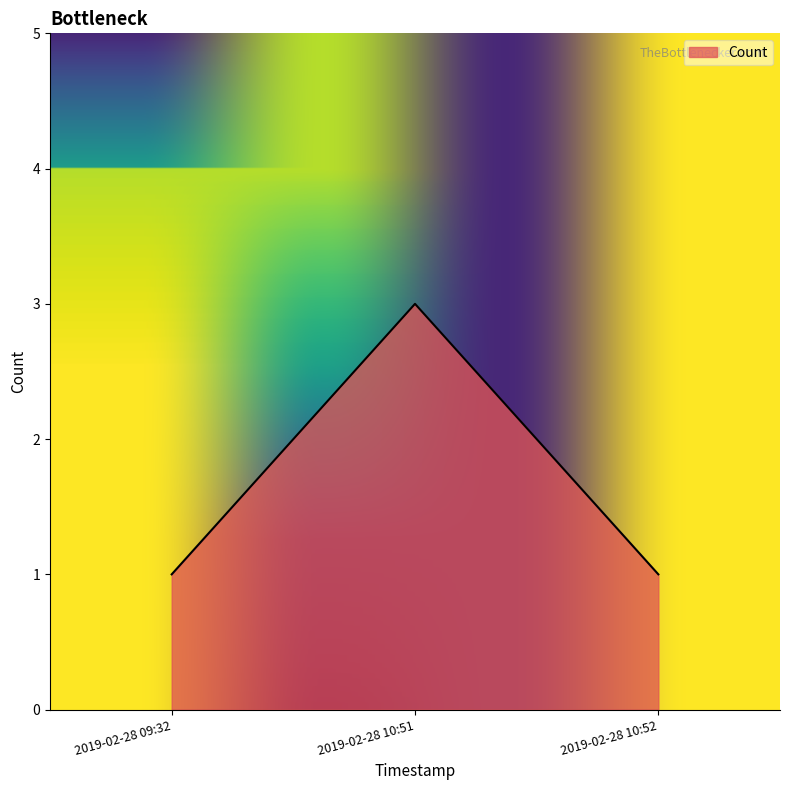

Is it true that the value at 2019-02-28 10:51 is 2?

False